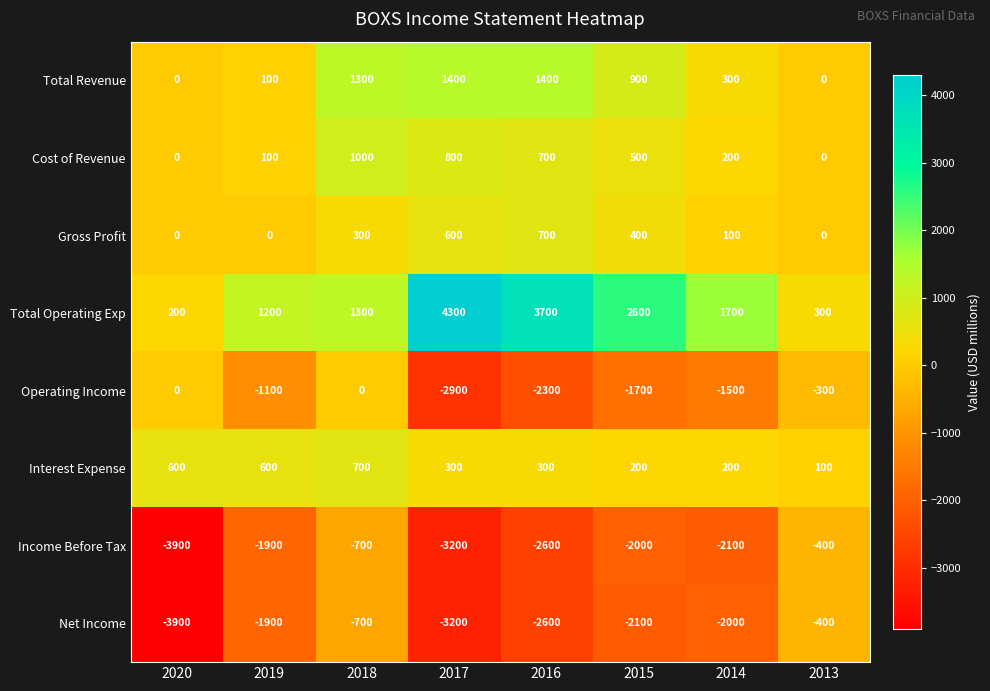

The value of Gross Profit at 2014 is 100. True or false?

True